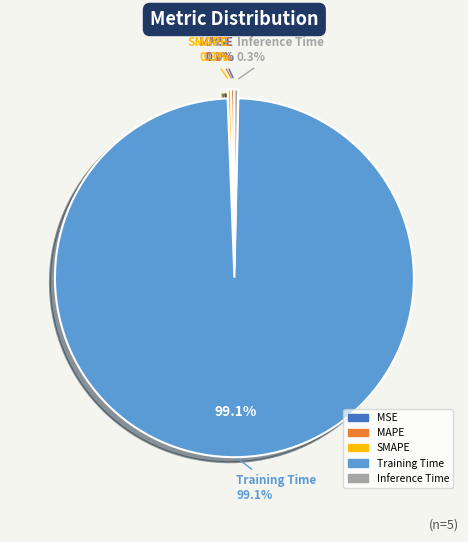

What is the largest slice in the pie chart?

Training Time